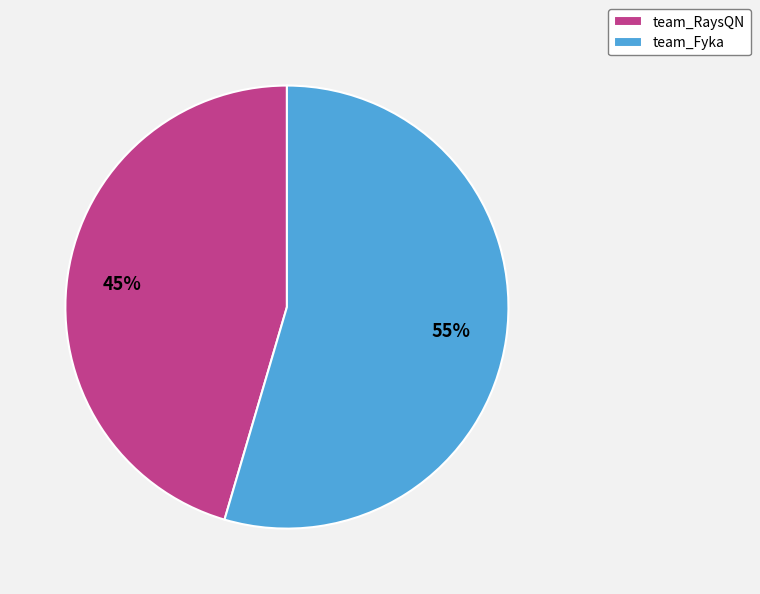

What percentage is the team_RaysQN slice, to the nearest percent?

45%